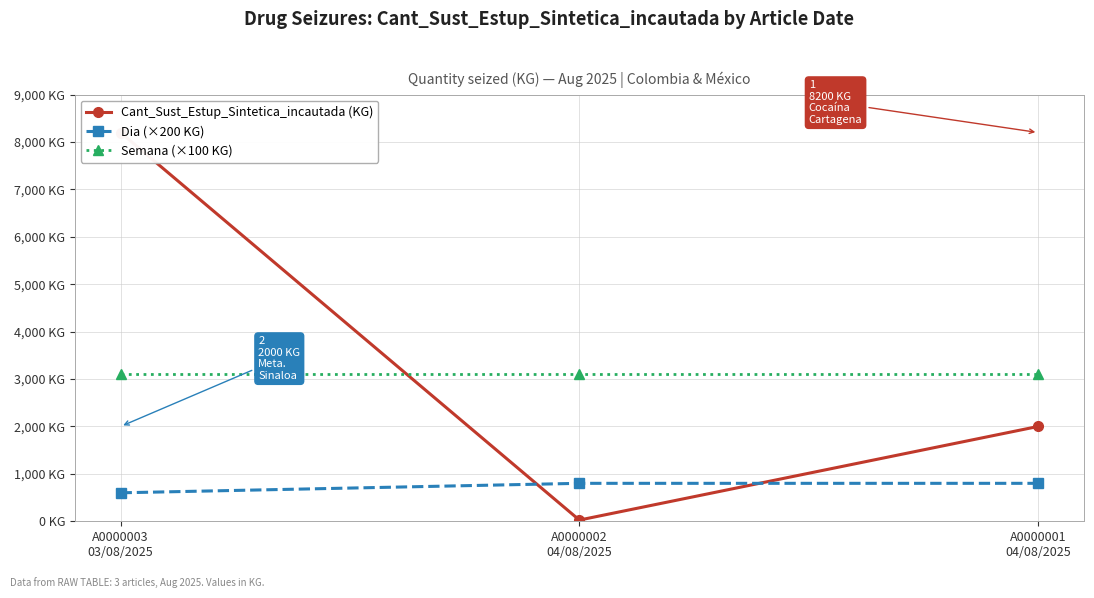

Which series changed the most between A0000002
04/08/2025 and A0000001
04/08/2025?

Cant_Sust_Estup_Sintetica_incautada (KG)